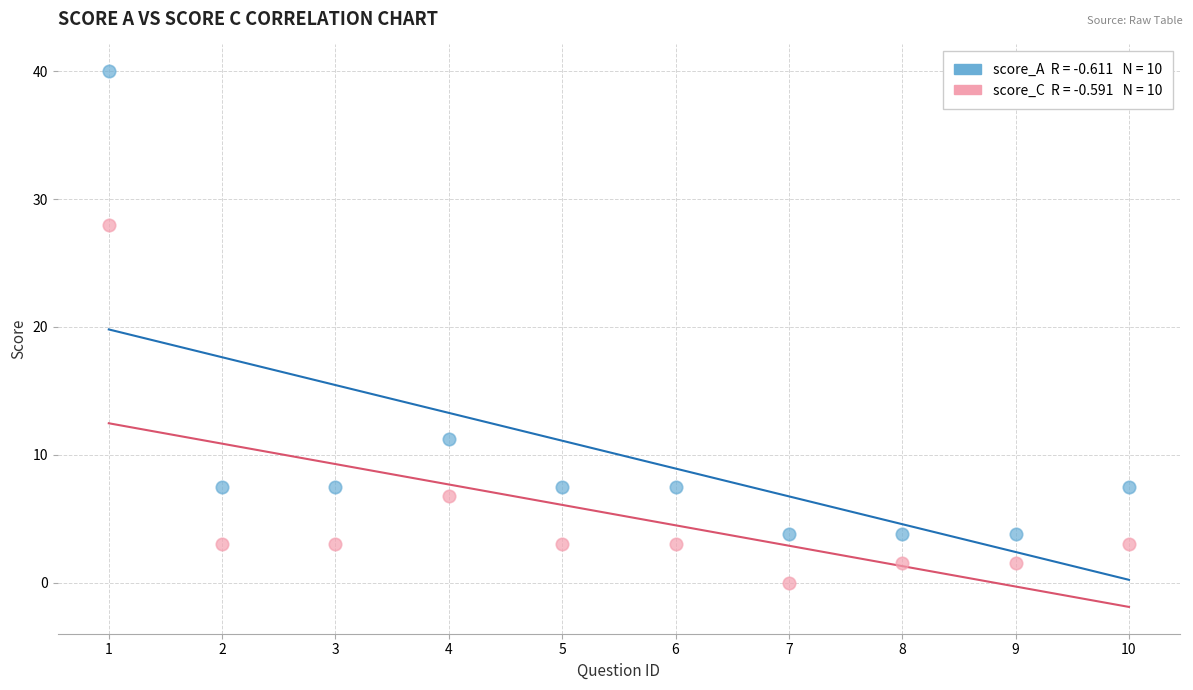

Across all data points, what is the range of Y values (max minus min)?

40.0